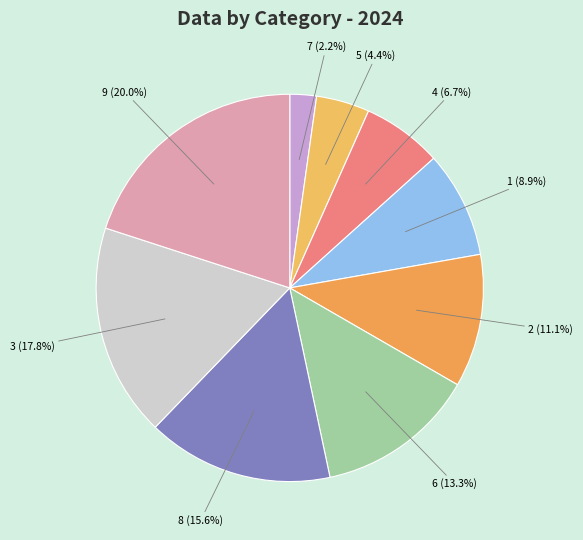

Which slice is the largest?

9